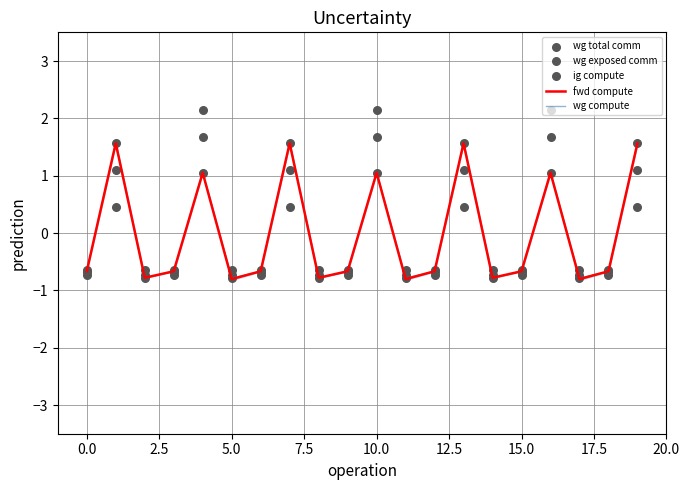

Which series reaches the maximum Y coordinate?

wg exposed comm